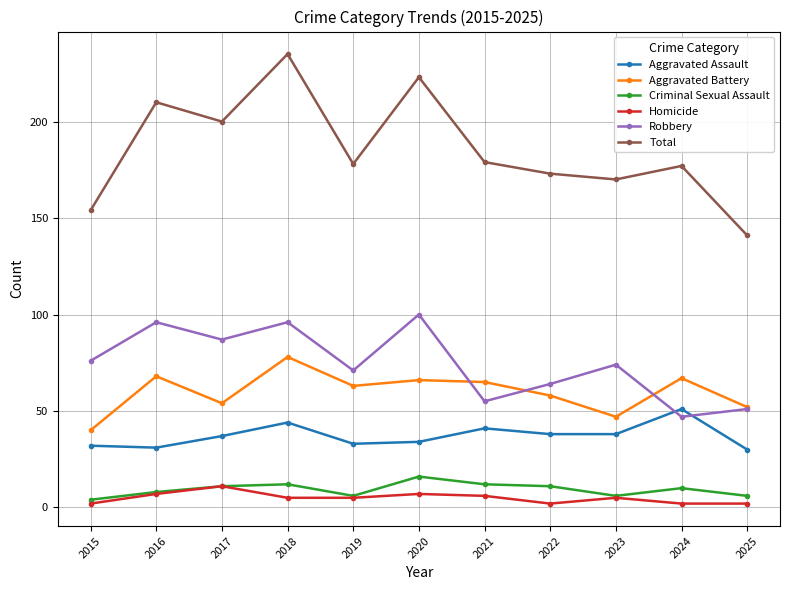

What is the minimum value for Total?

141